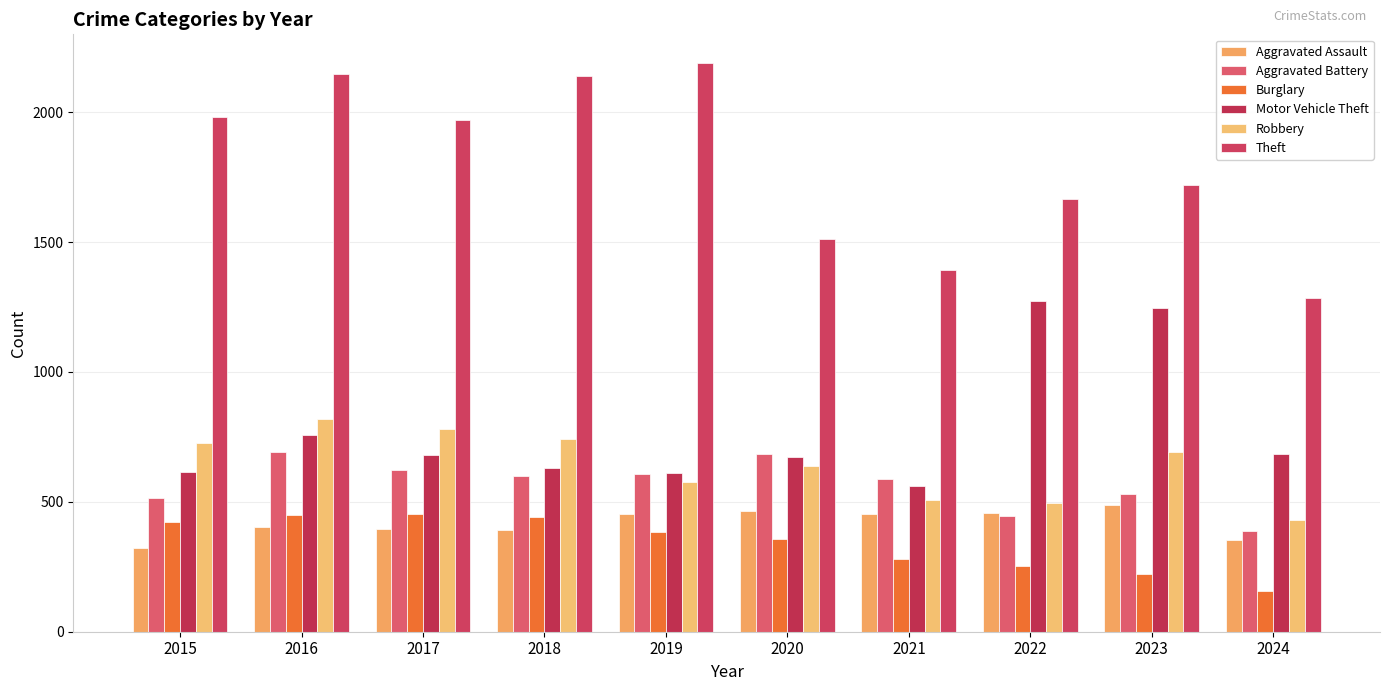

Which category has the lowest value in the Robbery series?

2024